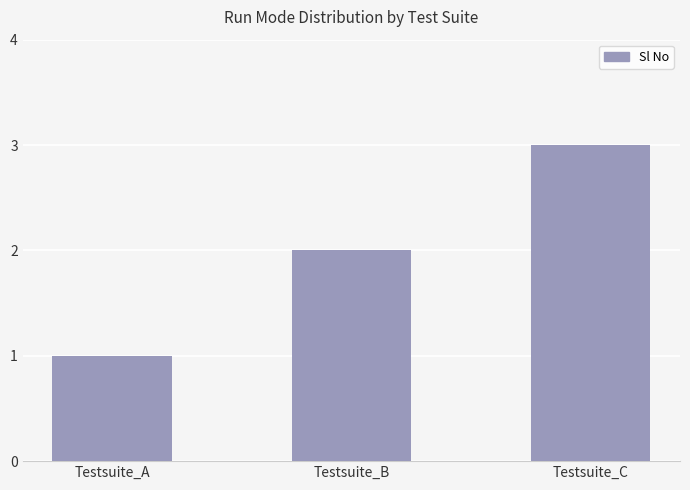

List the labels in order of value, smallest first.

Testsuite_A, Testsuite_B, Testsuite_C